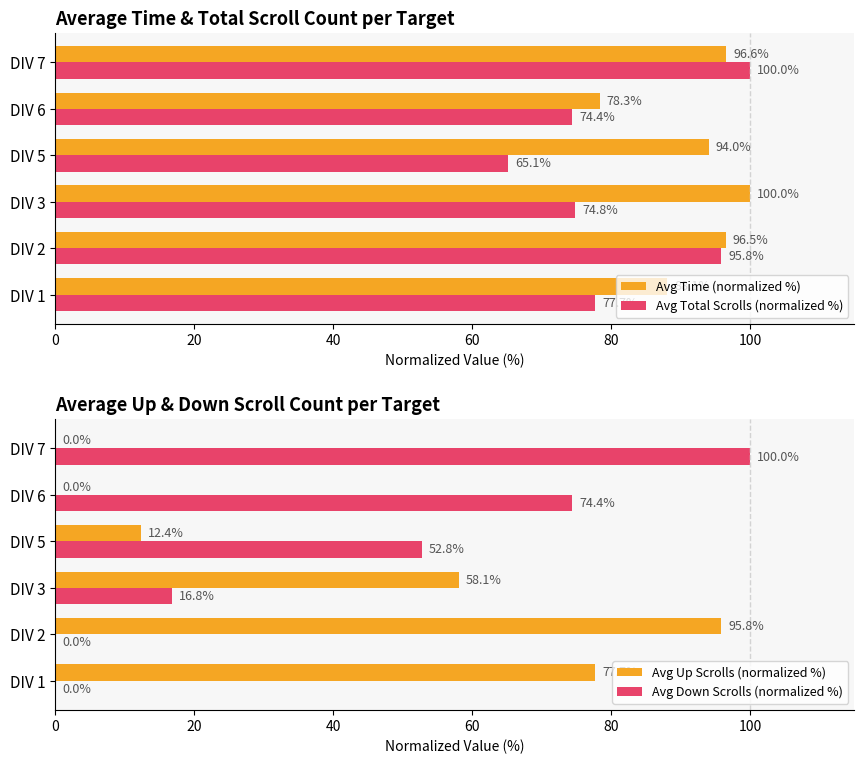

What are all the series names shown in the legend?

Avg Time (normalized %), Avg Total Scrolls (normalized %), Avg Up Scrolls (normalized %), Avg Down Scrolls (normalized %)